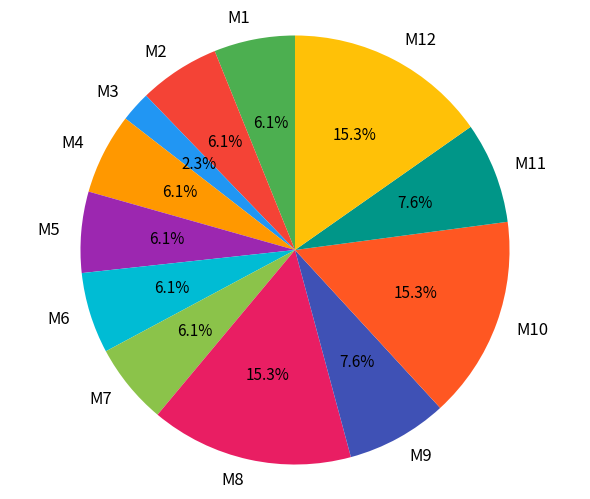

Combined, what portion of the pie is M7 and M11?

13.7%